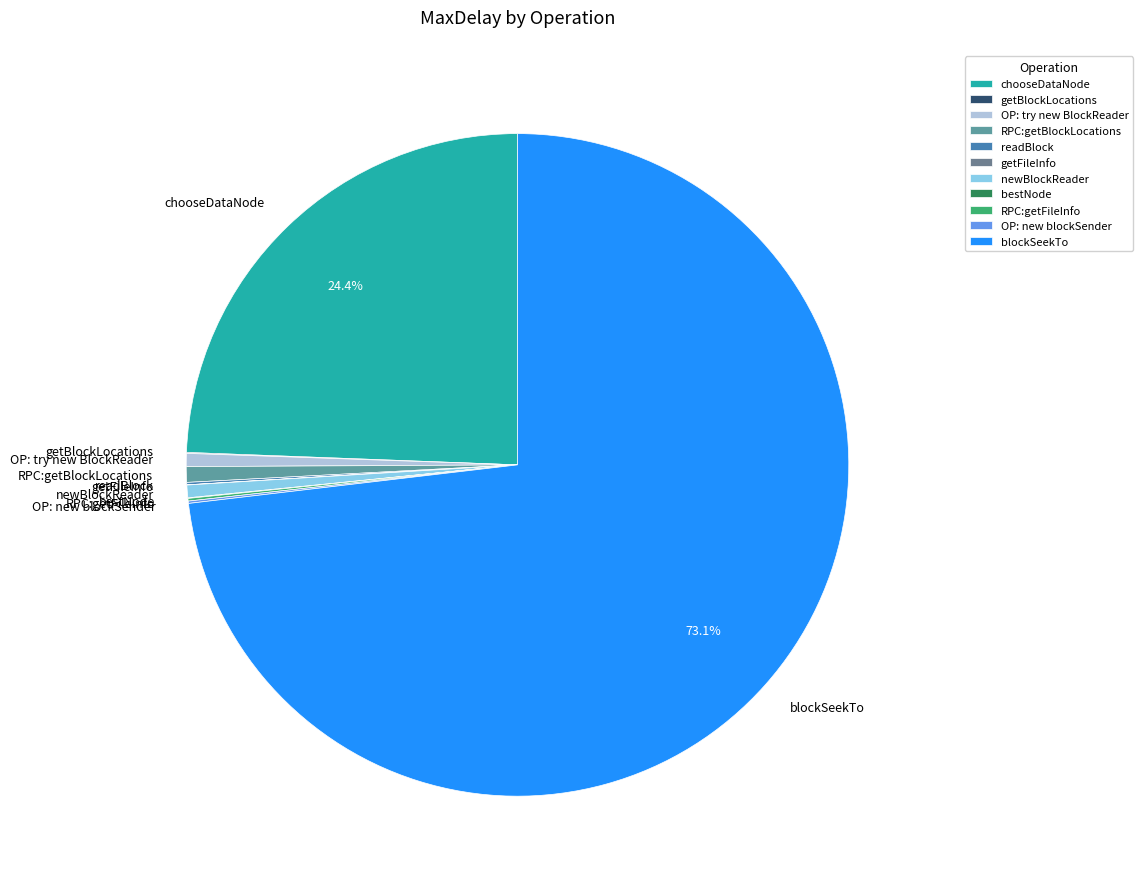

Which category has the biggest portion of the pie?

blockSeekTo